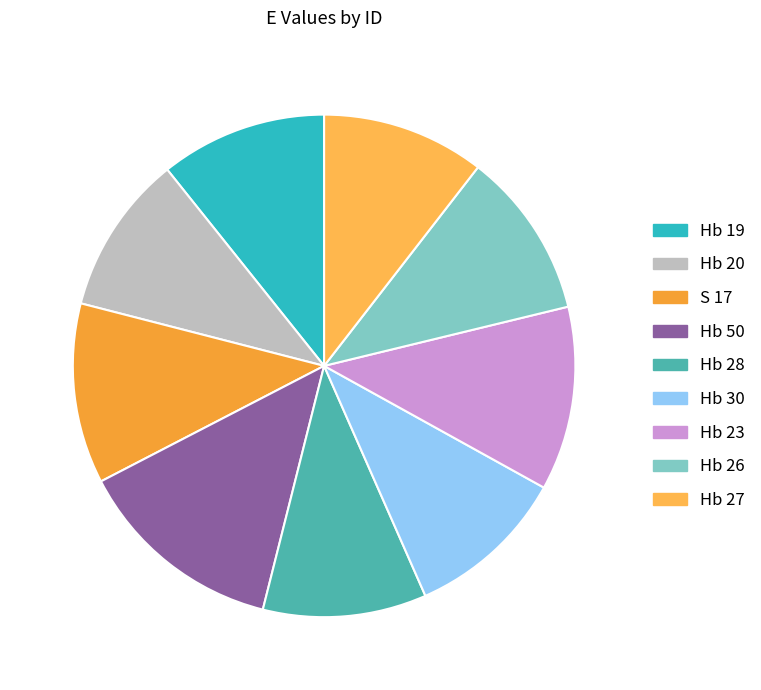

How many segments does this pie chart have?

9